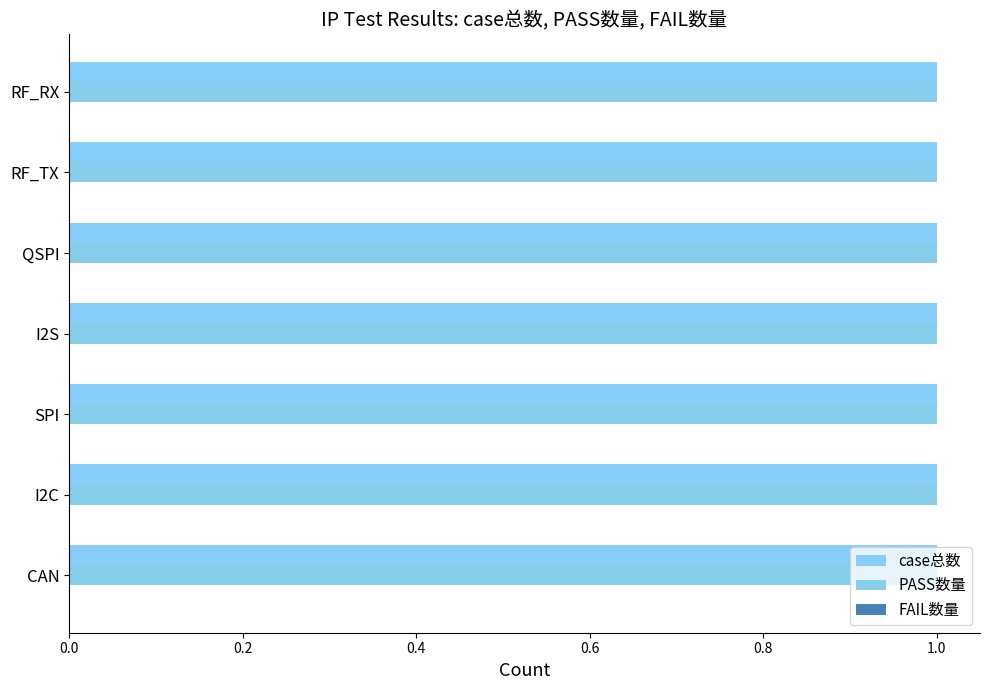

Where is PASS数量 nearest to the value 1?

CAN